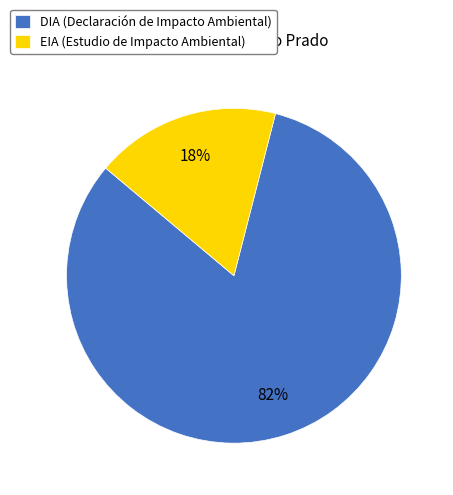

What is the ratio of the value at DIA to the value at EIA?

4.6